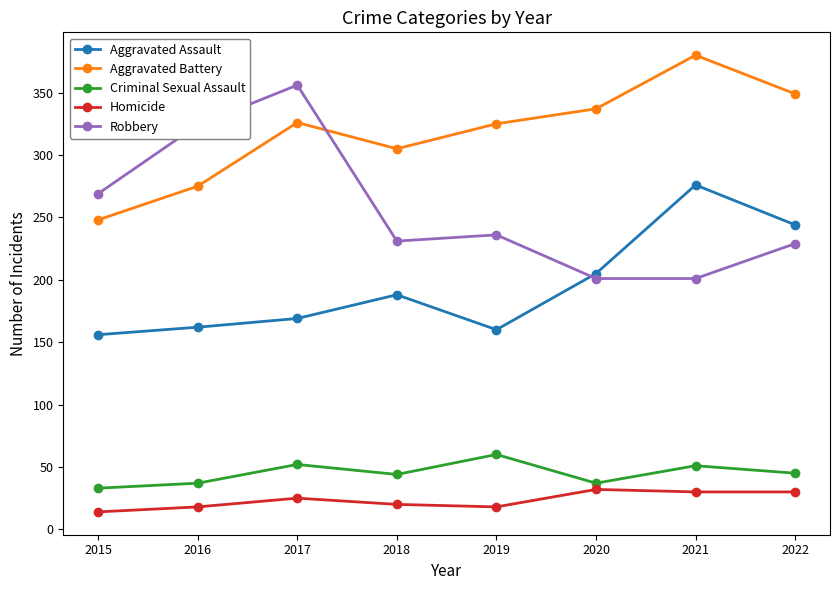

What is the difference between the highest and lowest values at 2016?

306